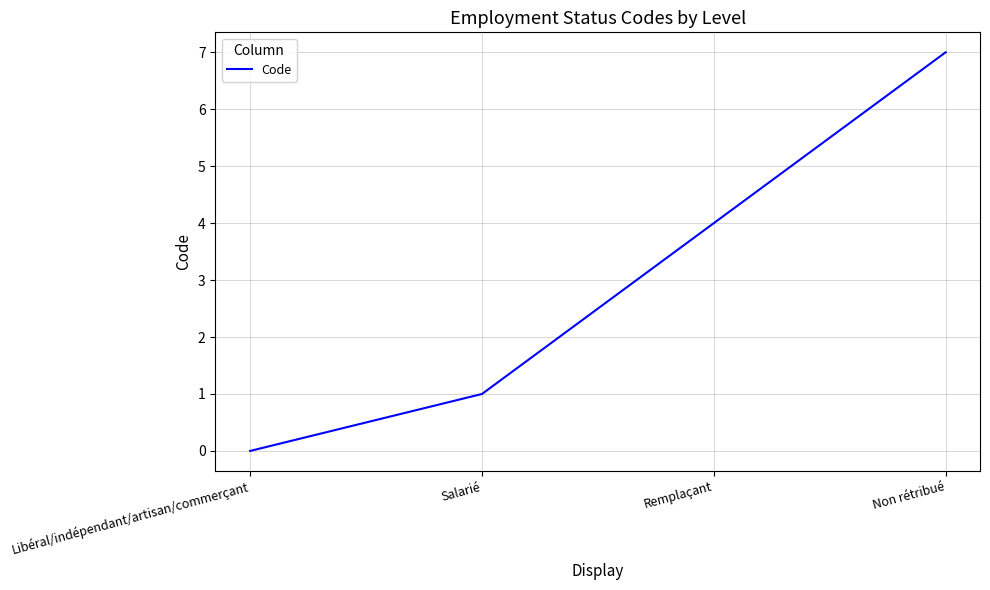

What value does the data have at Non rétribué?

7